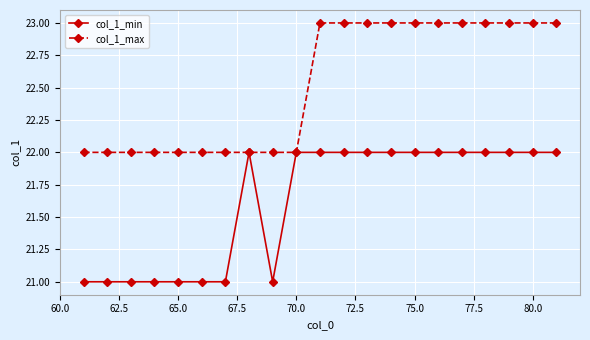

What is the value of the col_1_min point at the 18th from the left?

22